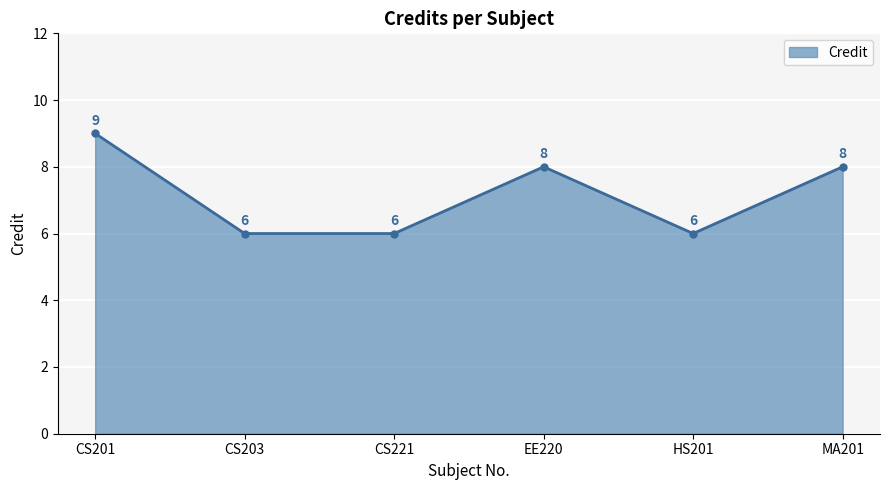

The value at MA201 is 8. True or false?

True